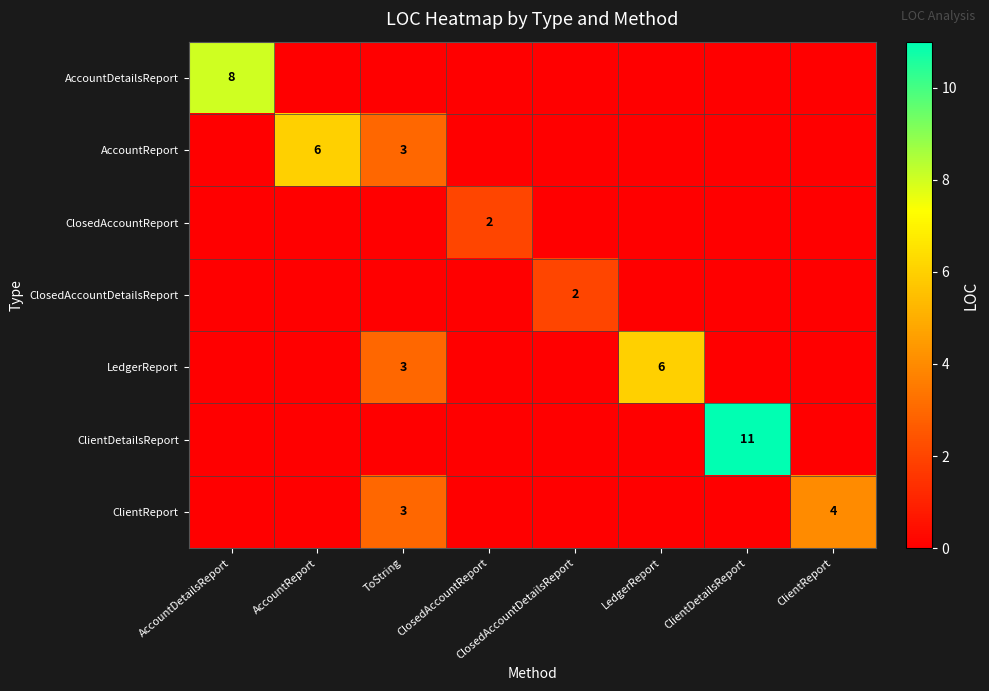

What is the spread (max minus min) of values at ToString?

3